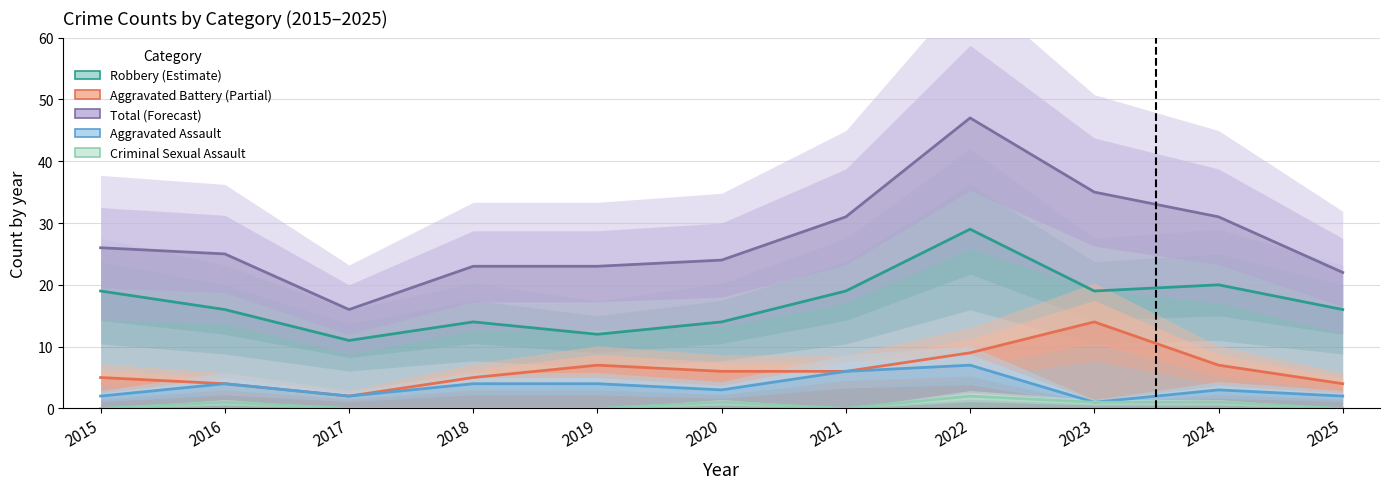

How many lines are shown in the chart?

5